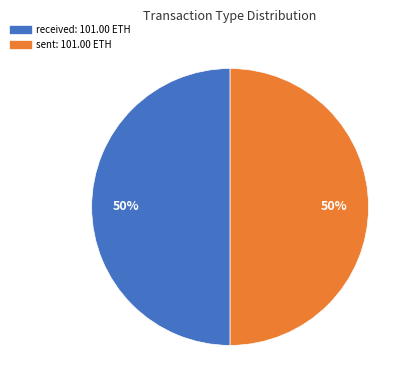

To the nearest percent, what is the average slice percentage?

50%